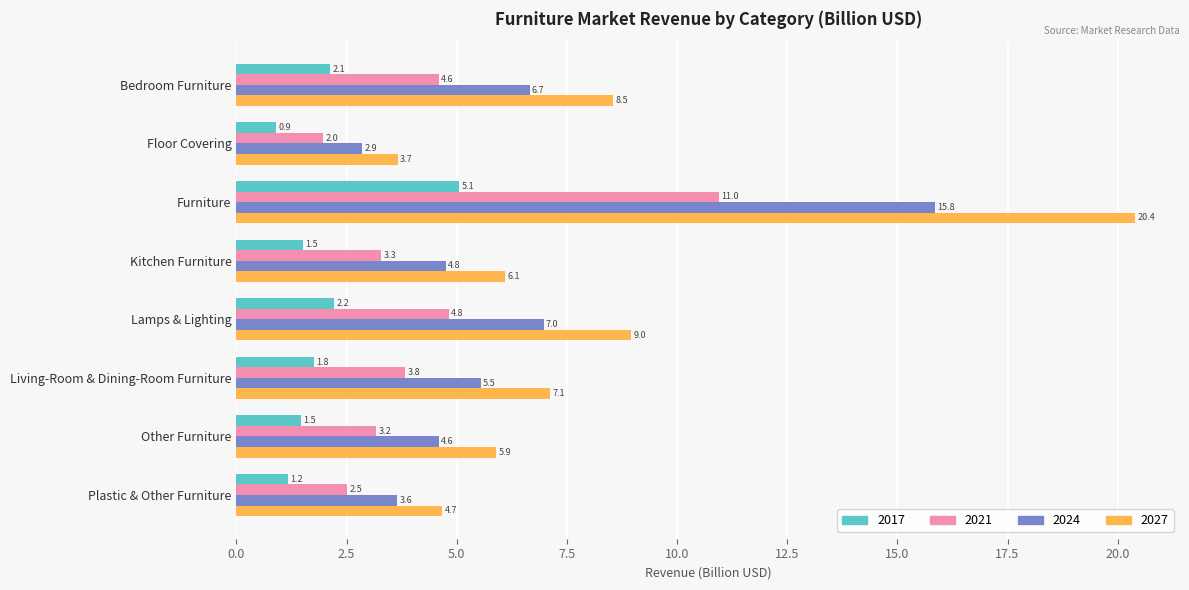

At how many categories does at least one series exceed 20?

1